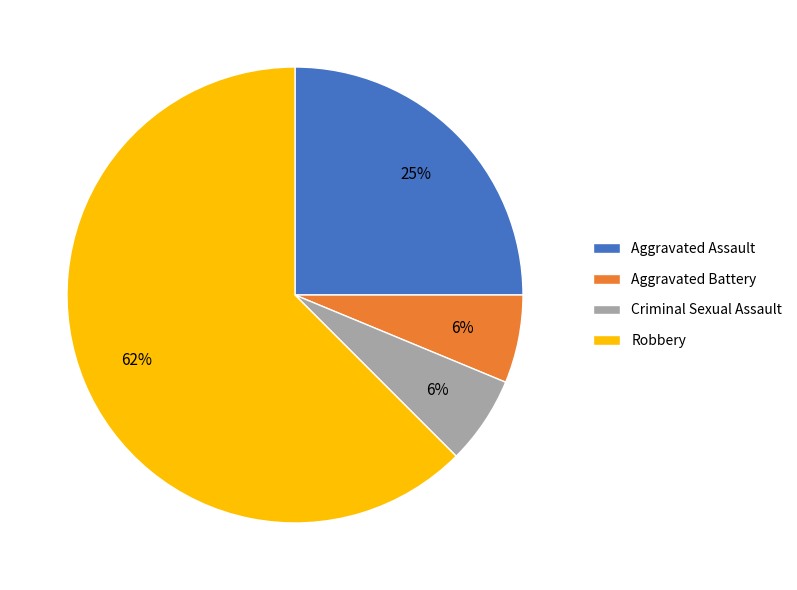

Which category has the biggest portion of the pie?

Robbery